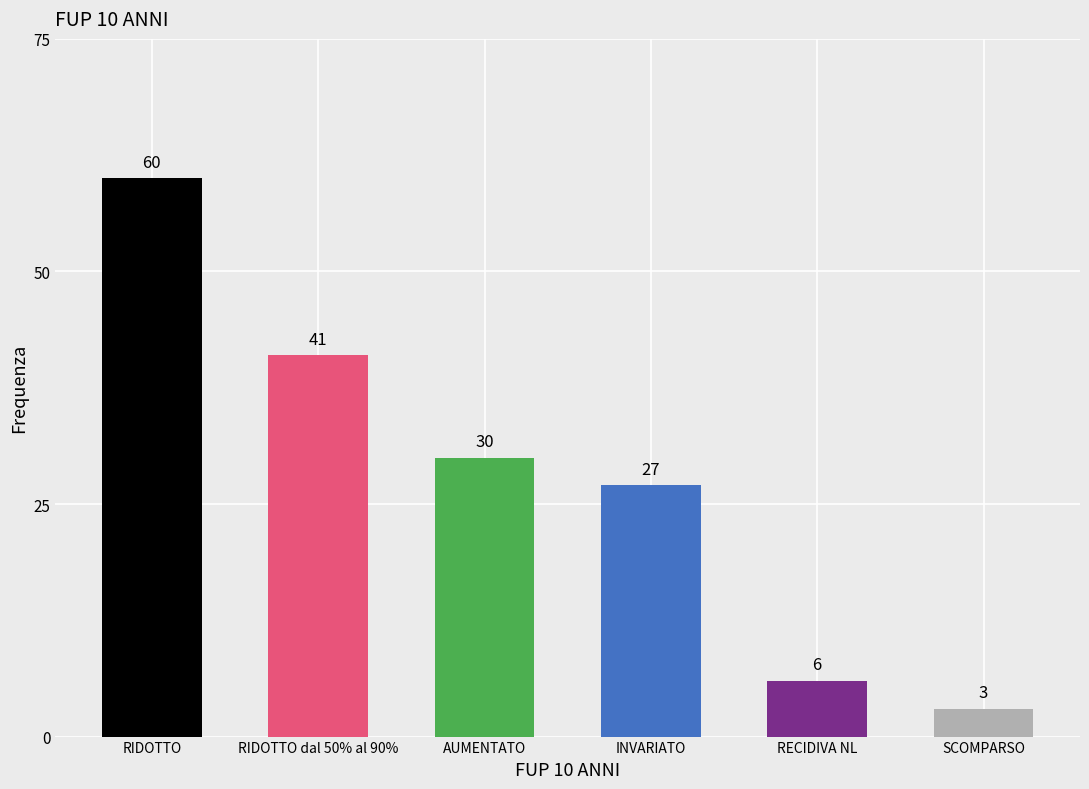

The value at RIDOTTO dal 50% al 90% is 17. True or false?

False